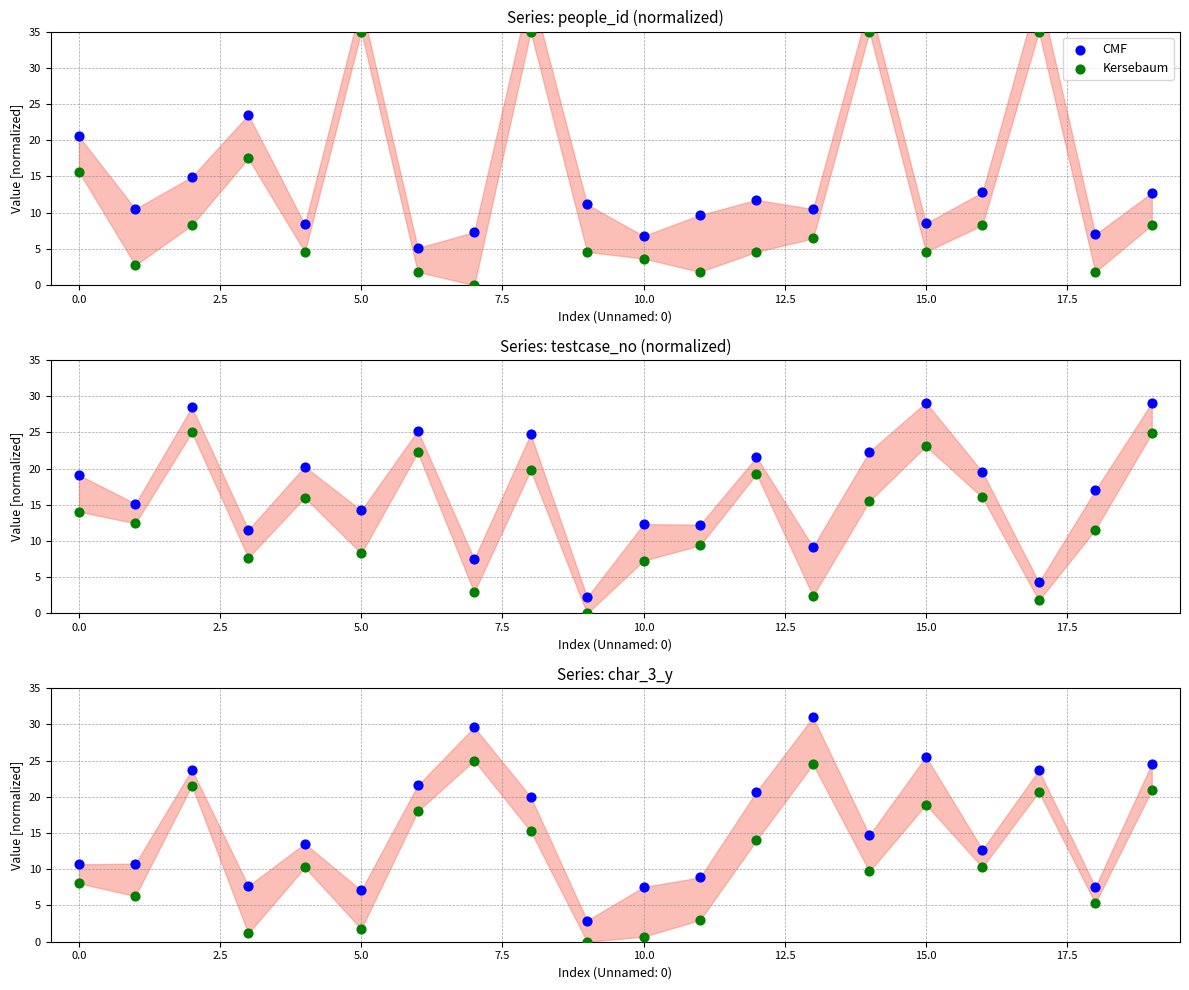

Which series reaches the minimum Y coordinate?

Kersebaum